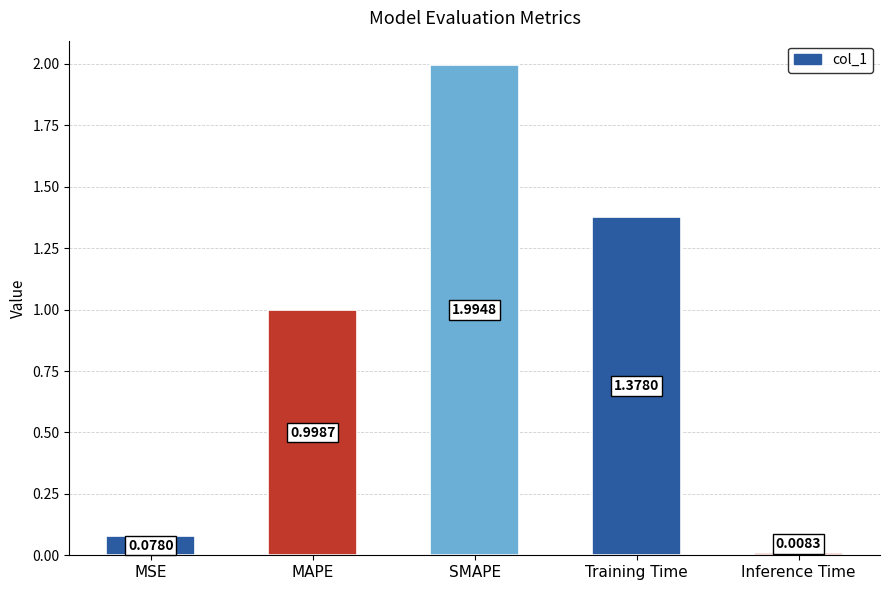

Rank the categories by value from lowest to highest.

Inference Time, MSE, MAPE, Training Time, SMAPE